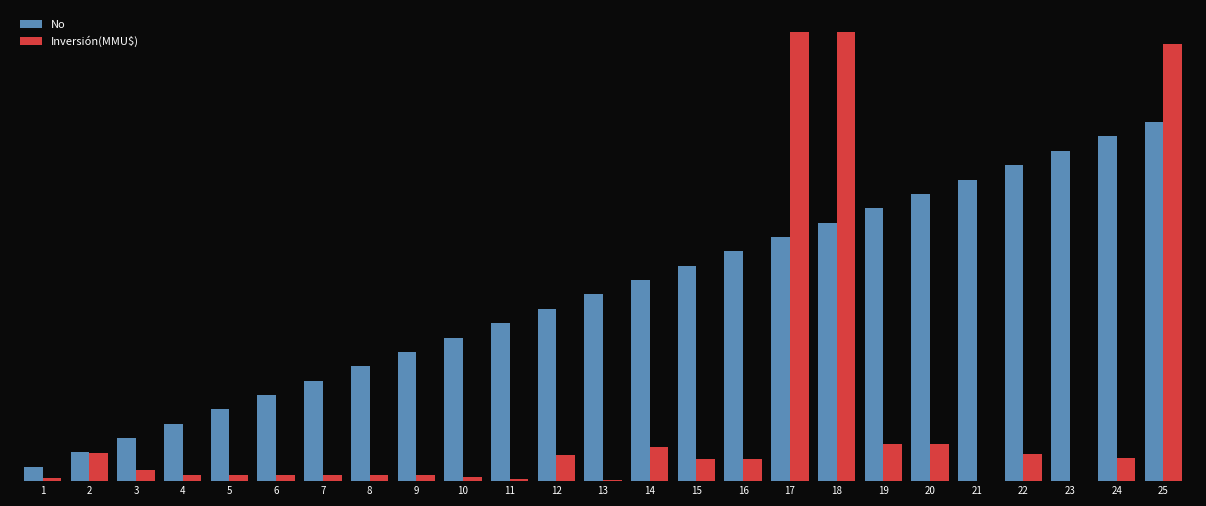

Reading left to right, what are all the values shown in this chart?

No: 128	256	384	512	640	768	896	1024	1152	1280	1408	1536	1664	1792	1920	2048	2176	2304	2432	2560	2688	2816	2944	3072	3200
Inversión(MMU$): 24	250	100	55	55	55	55	55	55	40	22	234	10	300	200	200	4000	4000	330	330	0	240	0	210	3900